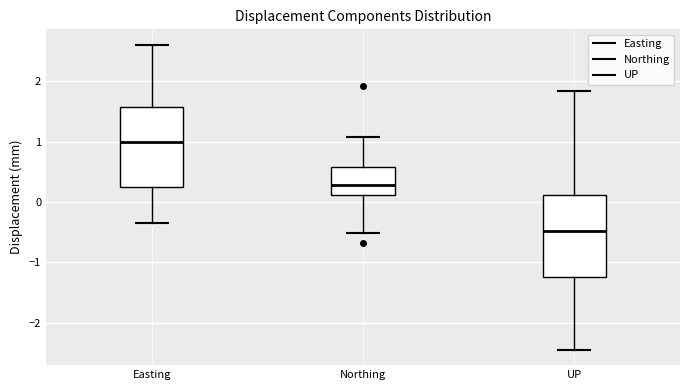

Where is the upper edge of the box for Easting on the y-axis? The values are not printed on the chart, so give them approximately, as read against the axis.

1.6